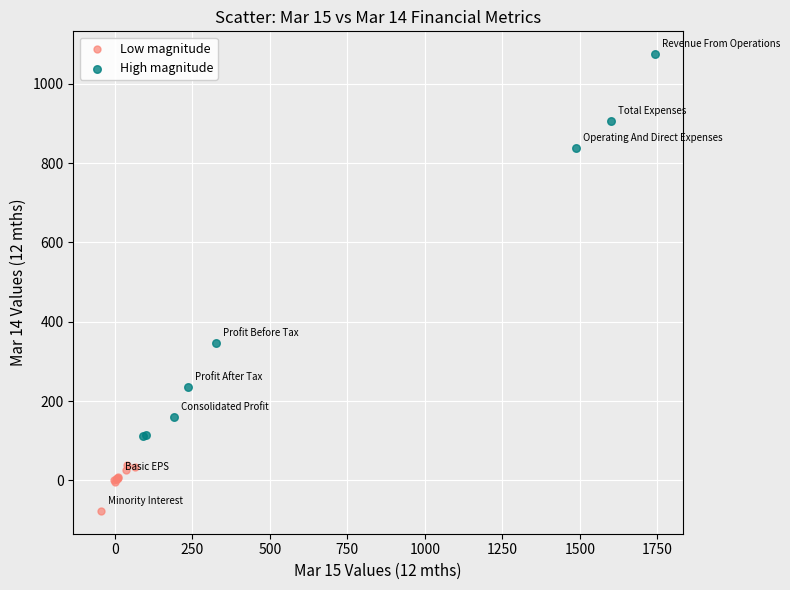

Which series has the widest spread of Y values?

High magnitude